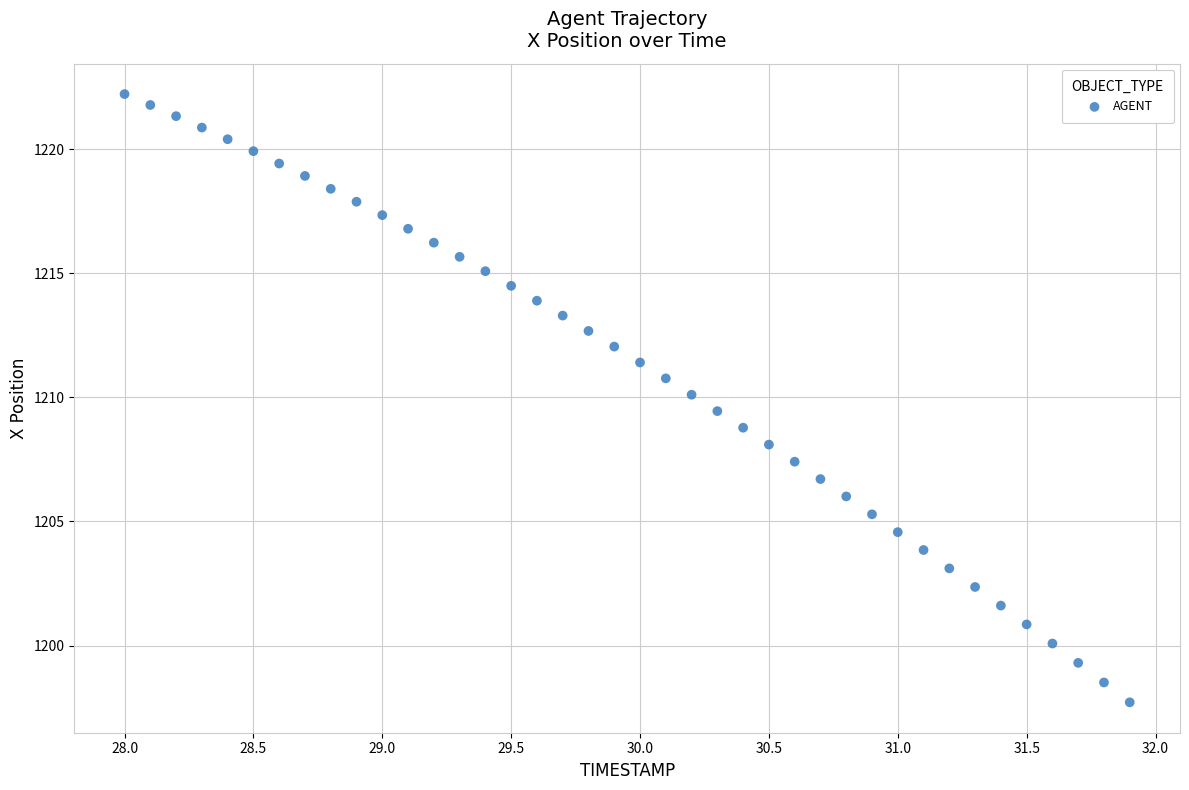

What is the range of Y values (max minus min)?

24.5